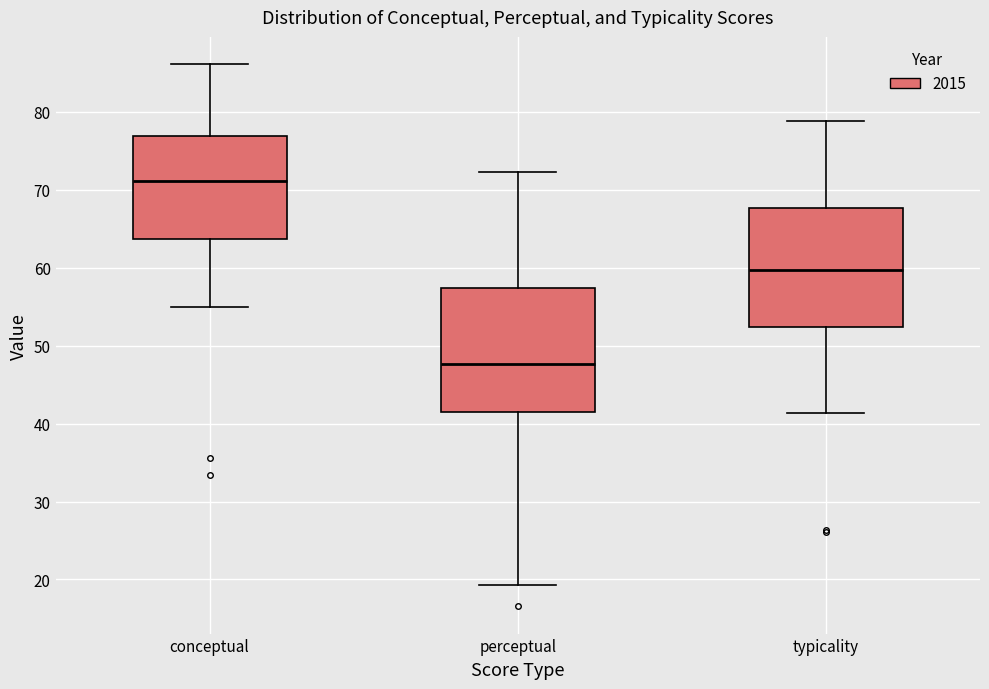

Which box has the lowest median line?

perceptual